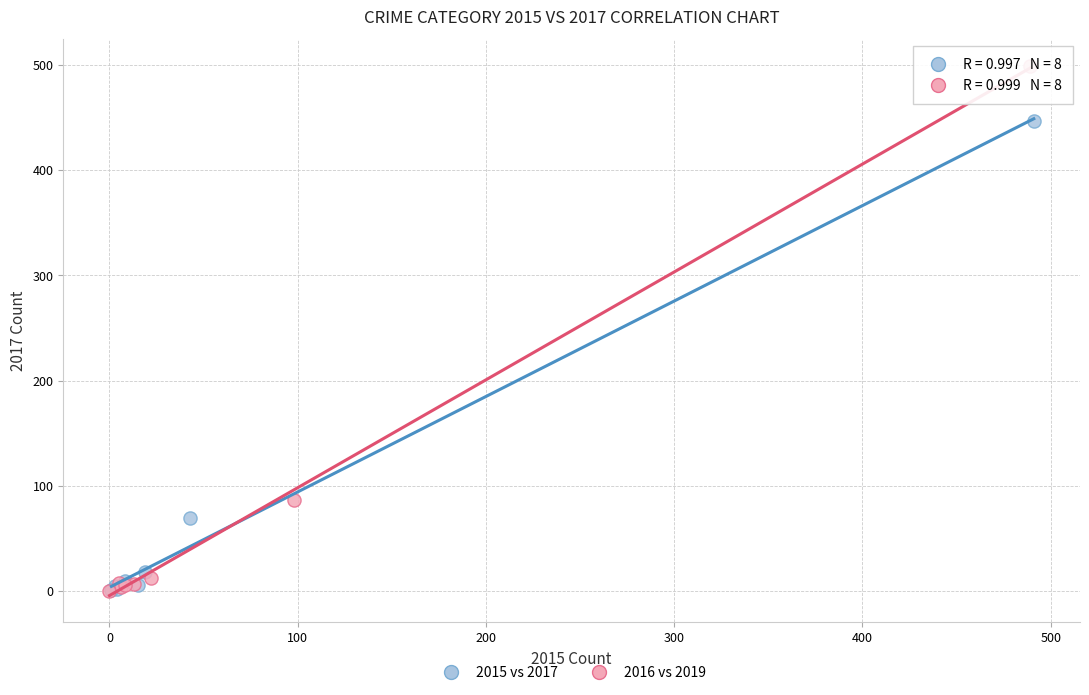

What are all the series names shown in the legend?

2015 vs 2017, 2016 vs 2019